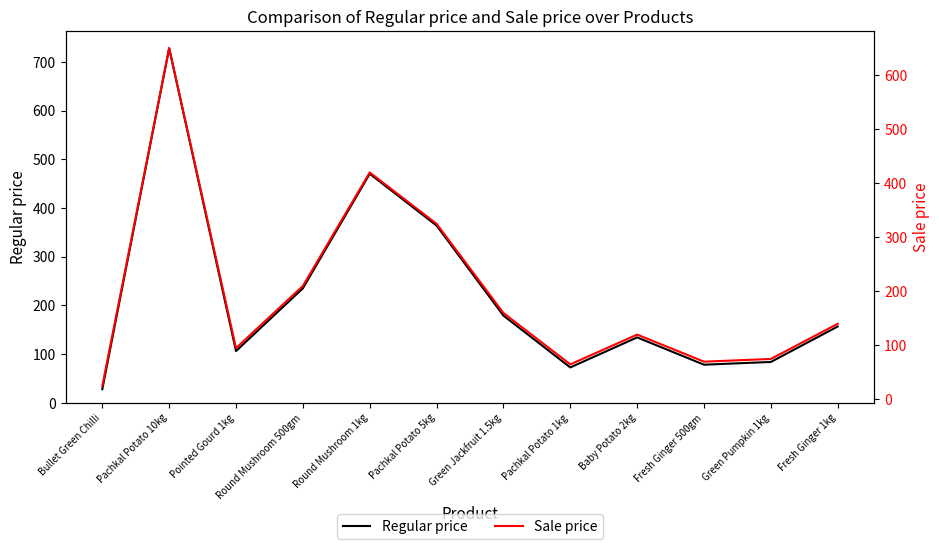

Reading left to right, transcribe all the data shown in this chart.

Regular price: Bullet Green Chilli=28.0	Pachkal Potato 10kg=728.0	Pointed Gourd 1kg=106.4	Round Mushroom 500gm=235.2	Round Mushroom 1kg=470.4	Pachkal Potato 5kg=364.0	Green Jackfruit 1.5kg=179.2	Pachkal Potato 1kg=72.8	Baby Potato 2kg=134.4	Fresh Ginger 500gm=78.4	Green Pumpkin 1kg=84.0	Fresh Ginger 1kg=156.8
Sale price: Bullet Green Chilli=25.0	Pachkal Potato 10kg=650.0	Pointed Gourd 1kg=95.0	Round Mushroom 500gm=210.0	Round Mushroom 1kg=420.0	Pachkal Potato 5kg=325.0	Green Jackfruit 1.5kg=160.0	Pachkal Potato 1kg=65.0	Baby Potato 2kg=120.0	Fresh Ginger 500gm=70.0	Green Pumpkin 1kg=75.0	Fresh Ginger 1kg=140.0